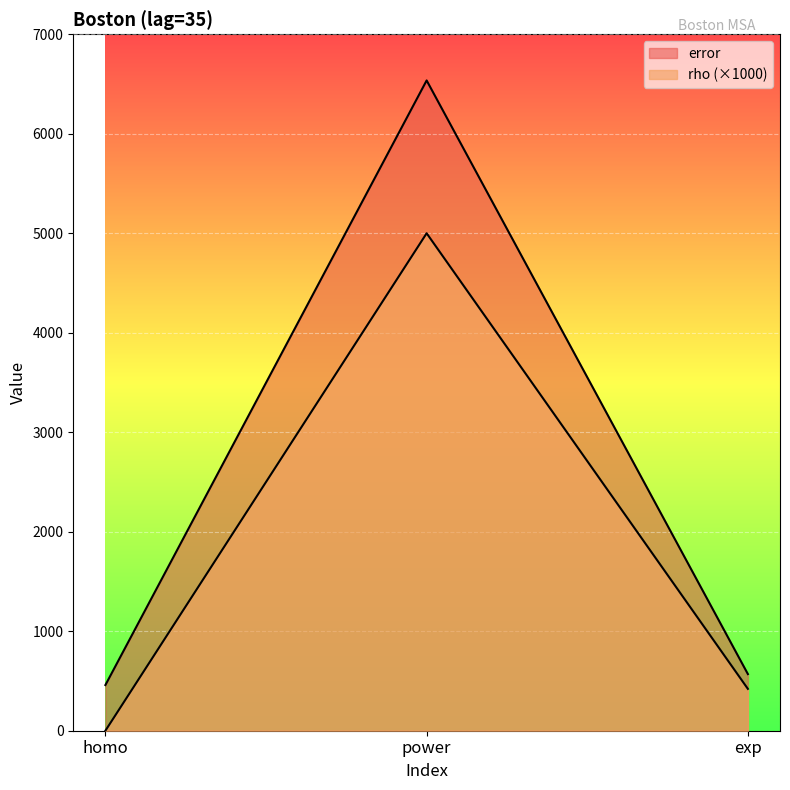

The value of error at power is 11429.4. True or false?

False